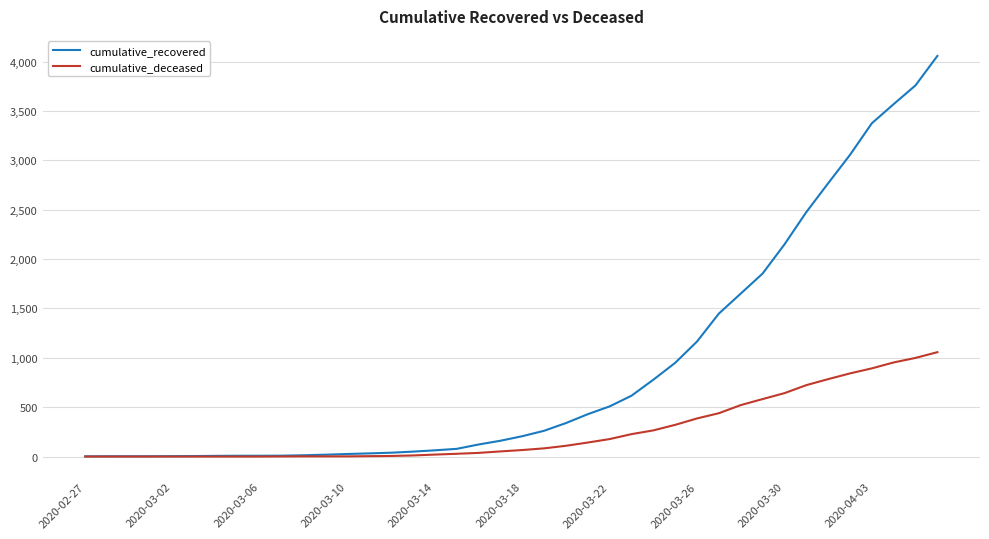

What is the maximum value for cumulative_deceased?

1057